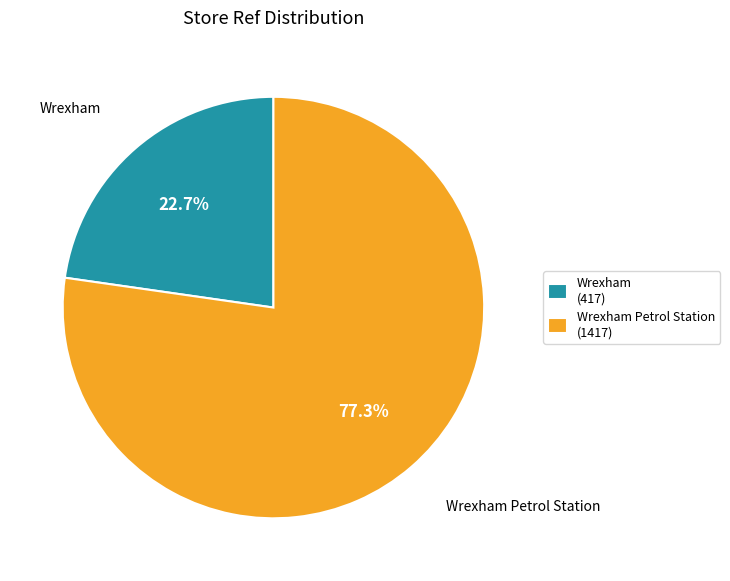

To the nearest percent, what is the combined percentage of Wrexham Petrol Station and Wrexham?

100%